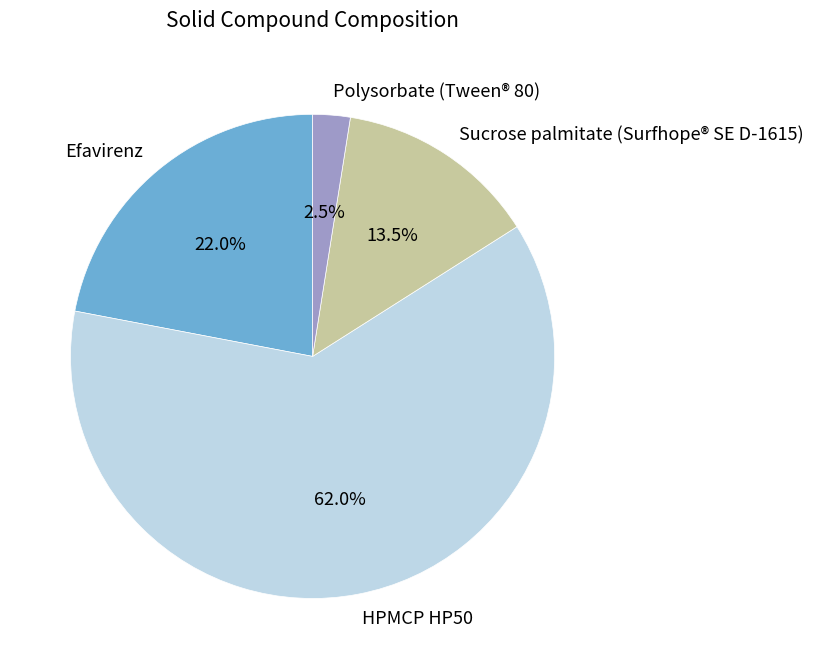

Which slice represents more than half of the pie?

HPMCP HP50